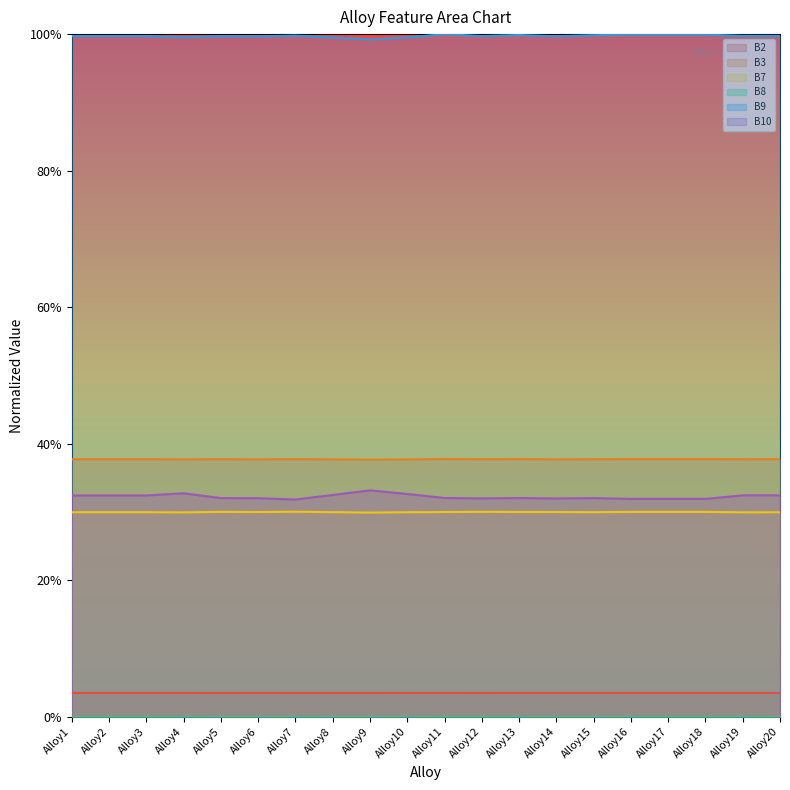

At which category does B7 reach its first local peak?

Alloy5